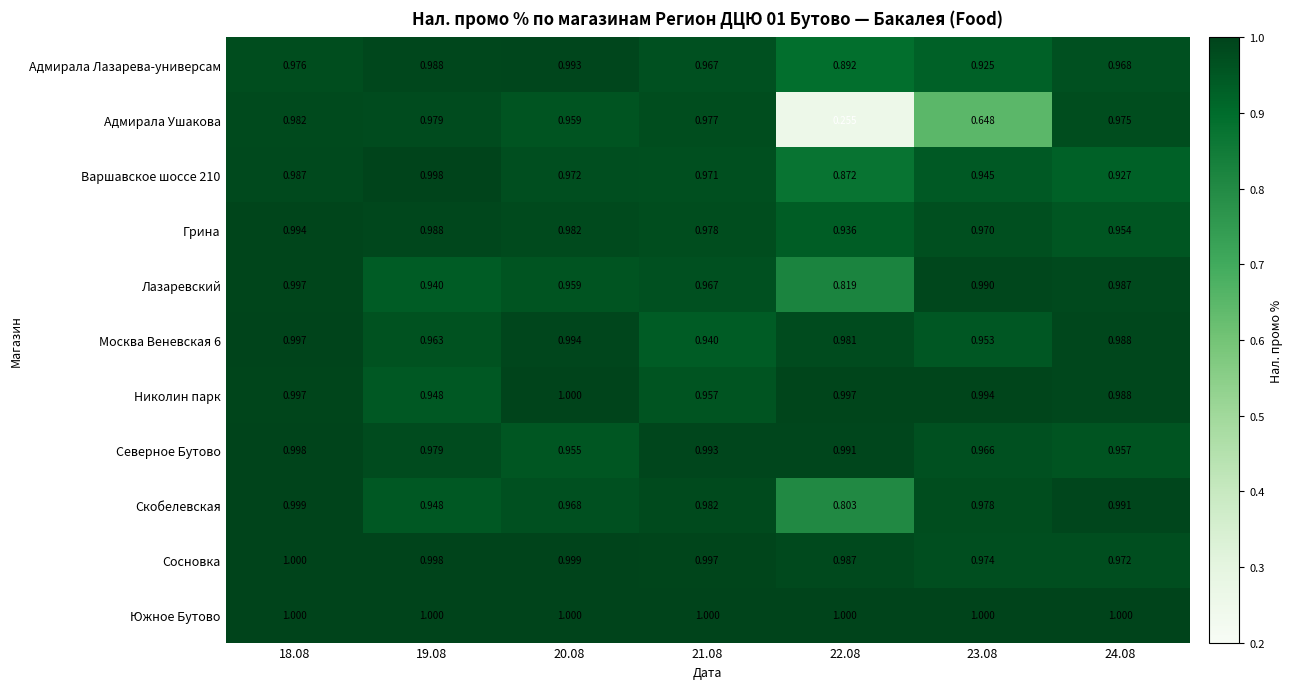

Which series has the widest spread of values?

Адмирала Ушакова